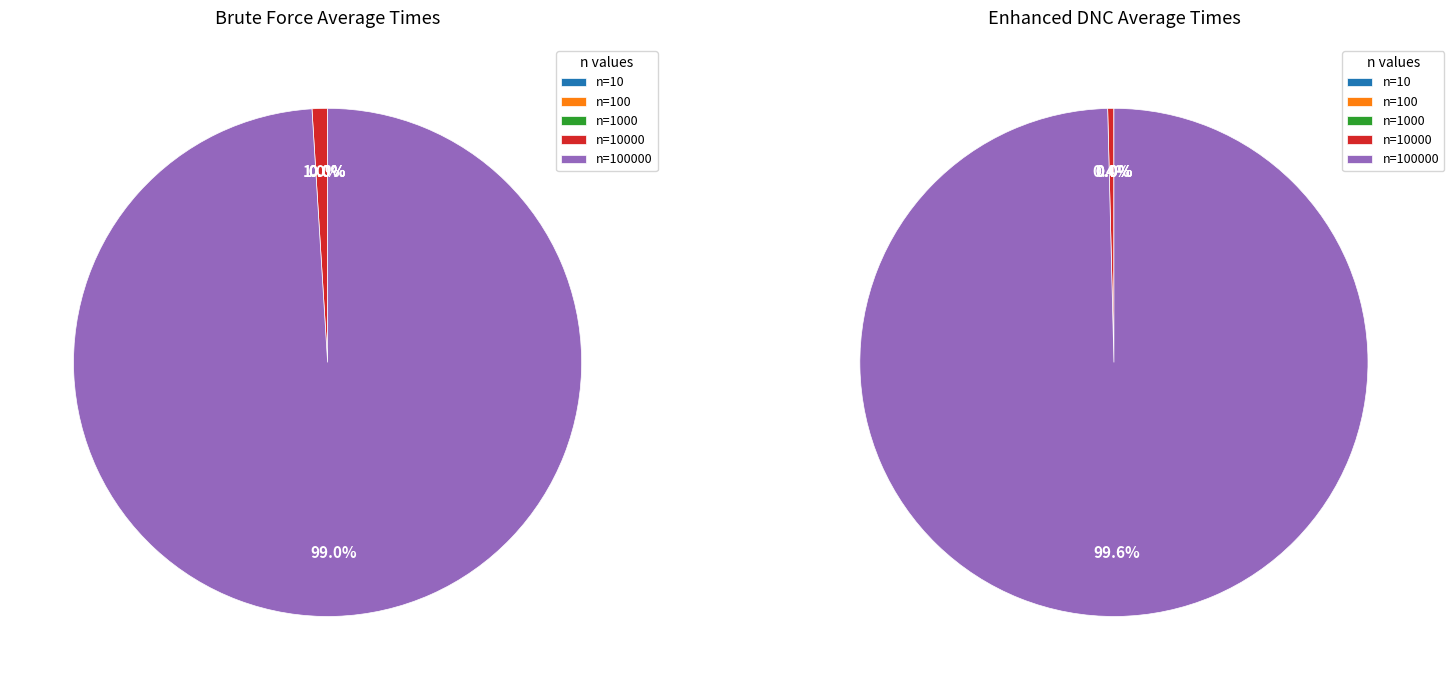

Which slice represents more than half of the pie?

n=100000